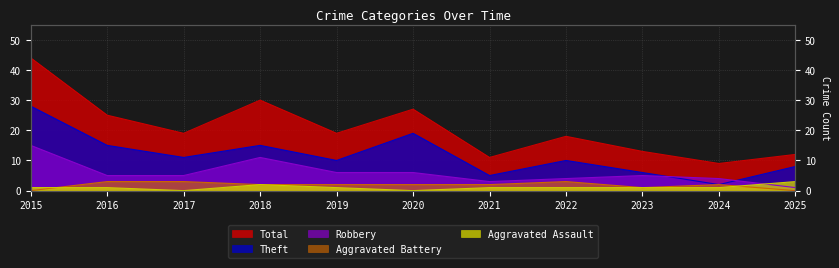

Which series has the largest range (max minus min)?

Total